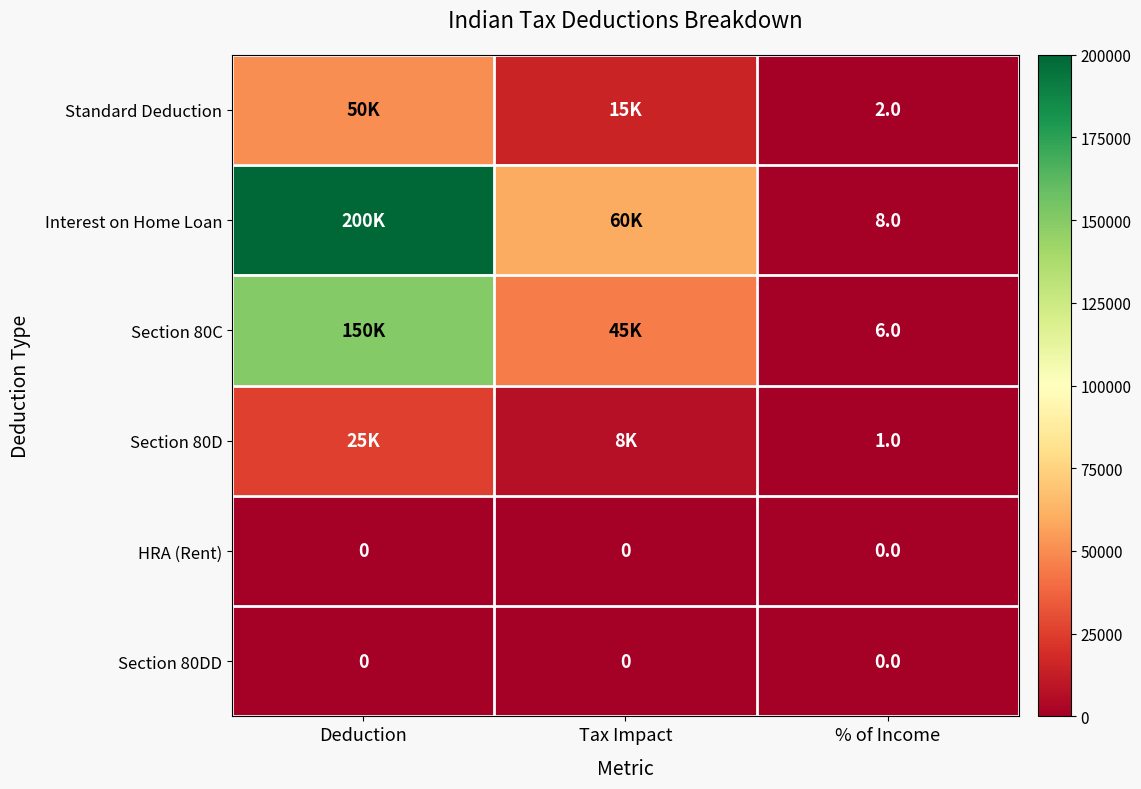

What is the total value across all series at Deduction?

425000